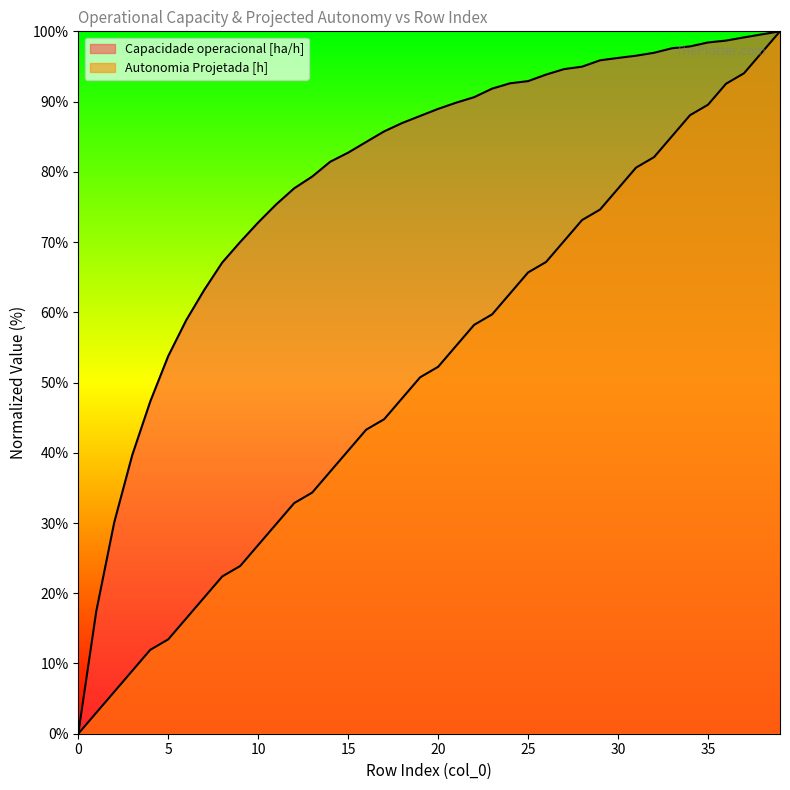

At which label is Capacidade operacional [ha/h] closest to 50?

4